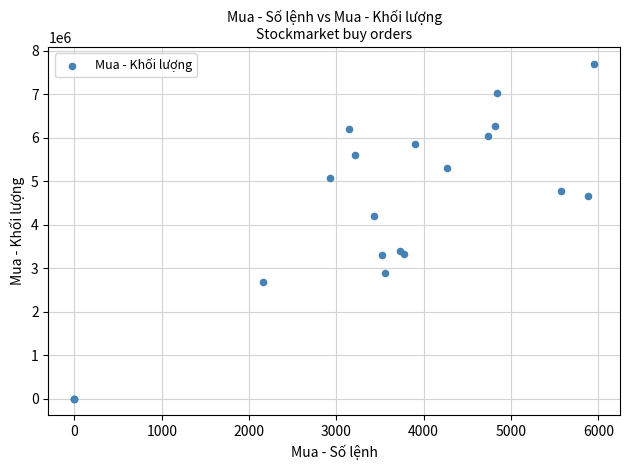

What Y value in the scatter plot is closest to 3853250?

4191000